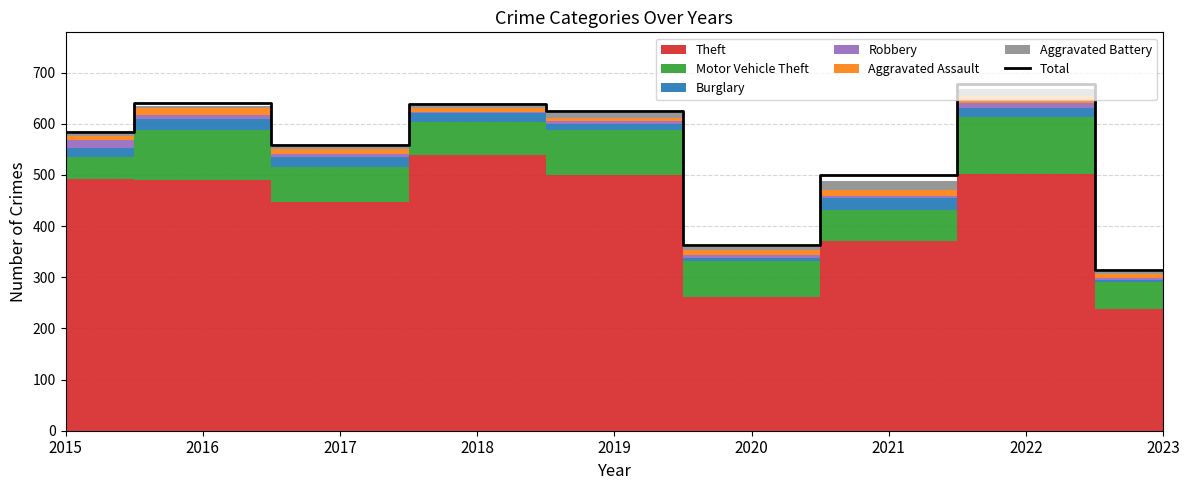

Reading right to left, what are all the values shown in this chart?

2023=314	2022=677	2021=500	2020=362	2019=625	2018=639	2017=558	2016=641	2015=584